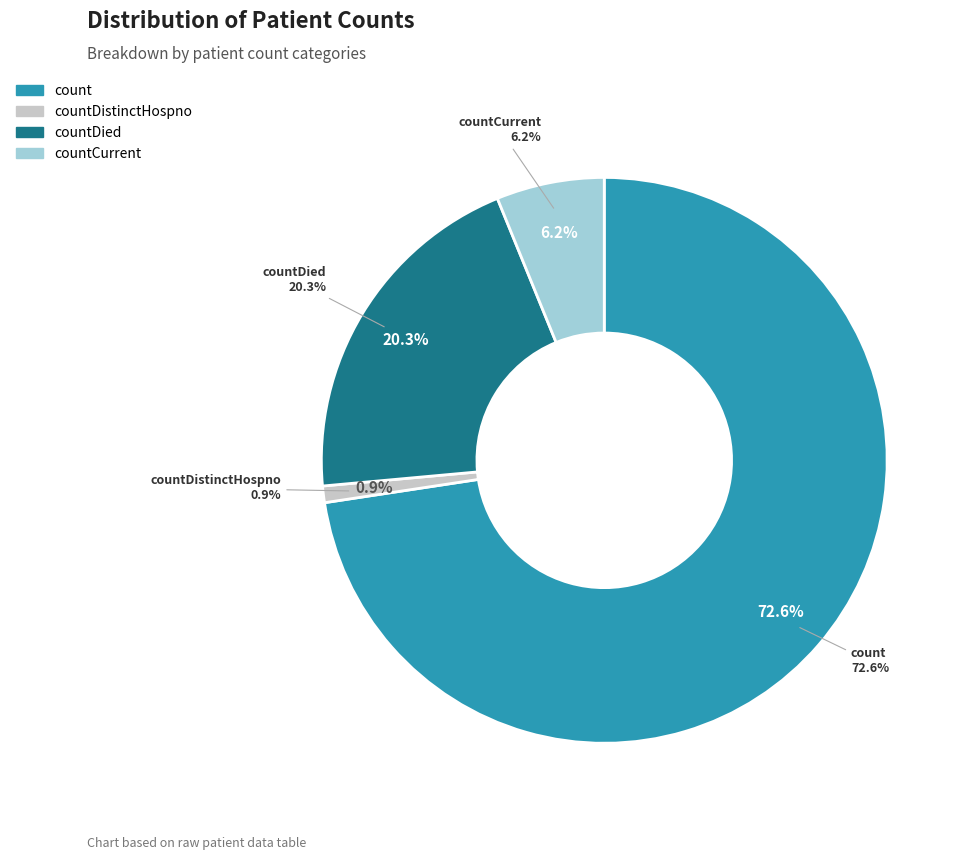

What is the change in value from count to countCurrent?

-5409